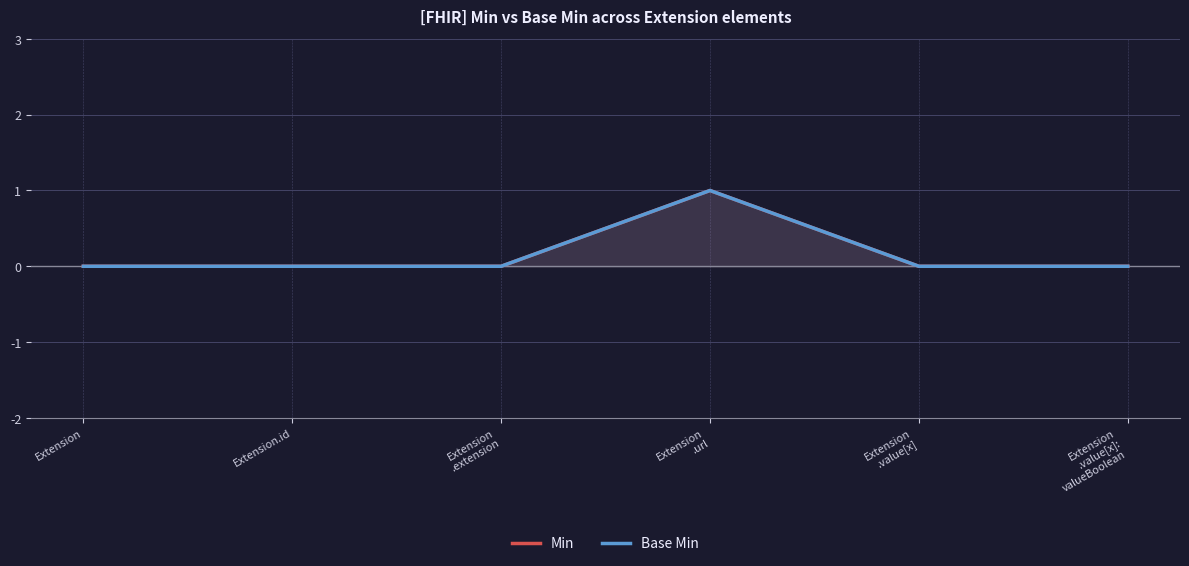

At which label is Min closest to 0?

Extension